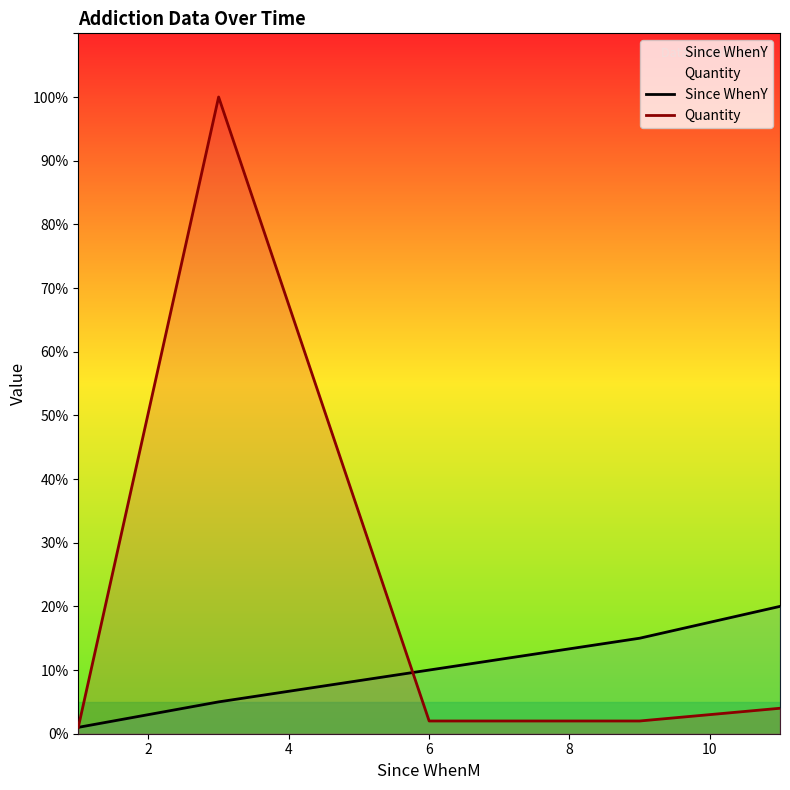

Which series has the widest spread of values?

Quantity